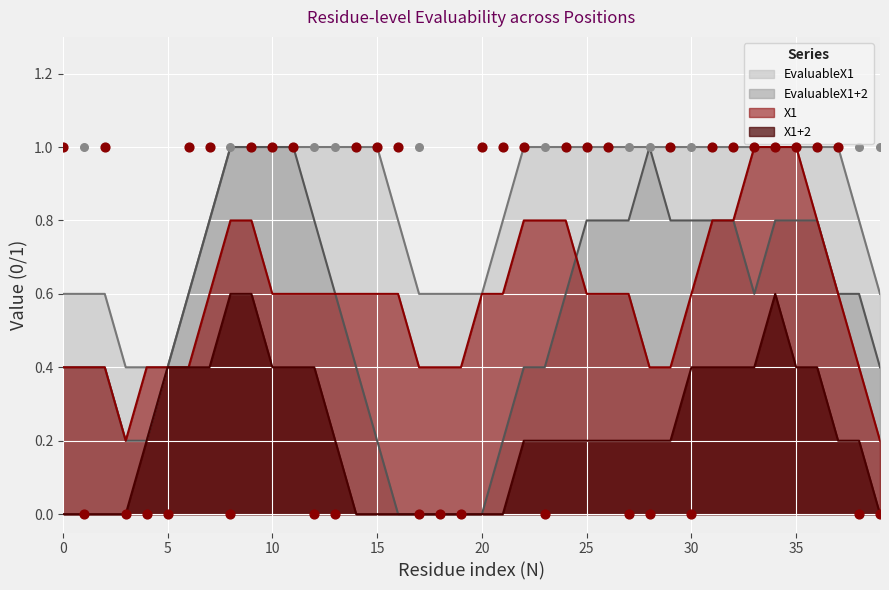

Is it true that X1+2 equals 0.2 at 25?

True